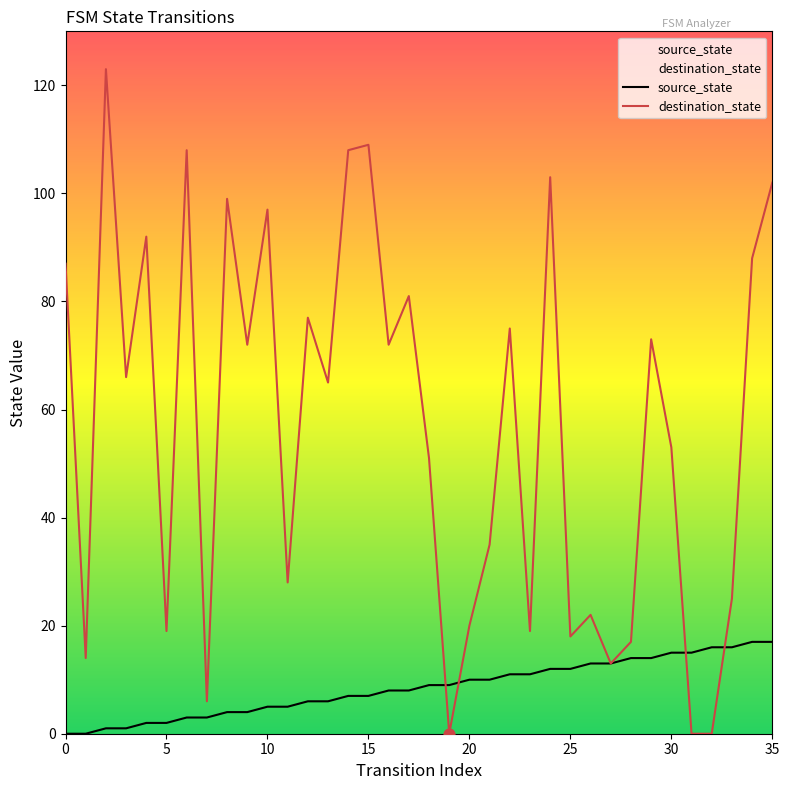

Is the value of destination_state at 7 greater than the value of source_state at 2?

Yes